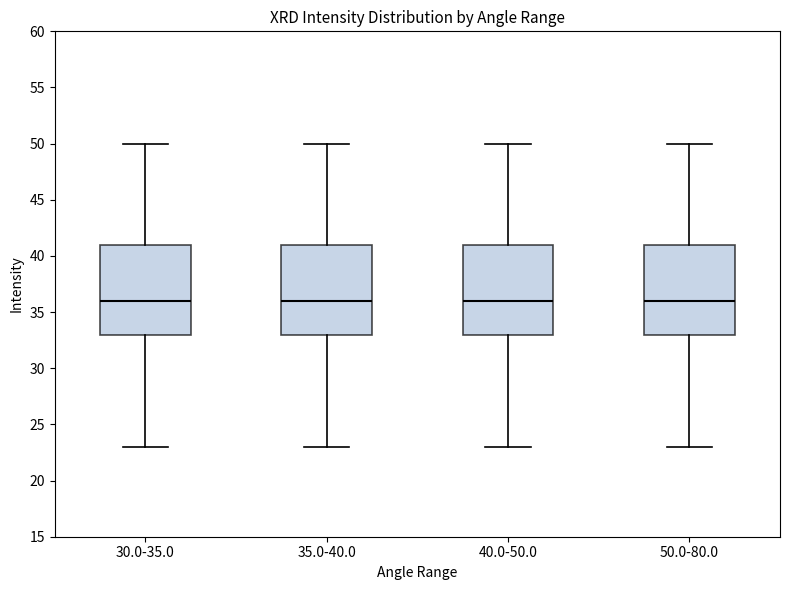

Reading left to right, read every box against the y-axis: the position of its median line, the range the box covers, and the ends of its whiskers. The values are not printed on the chart, so give them approximately, as read against the axis.

30.0-35.0: median 36, box 33 to 41, whiskers 23 to 50
35.0-40.0: median 36, box 33 to 41, whiskers 23 to 50
40.0-50.0: median 36, box 33 to 41, whiskers 23 to 50
50.0-80.0: median 36, box 33 to 41, whiskers 23 to 50